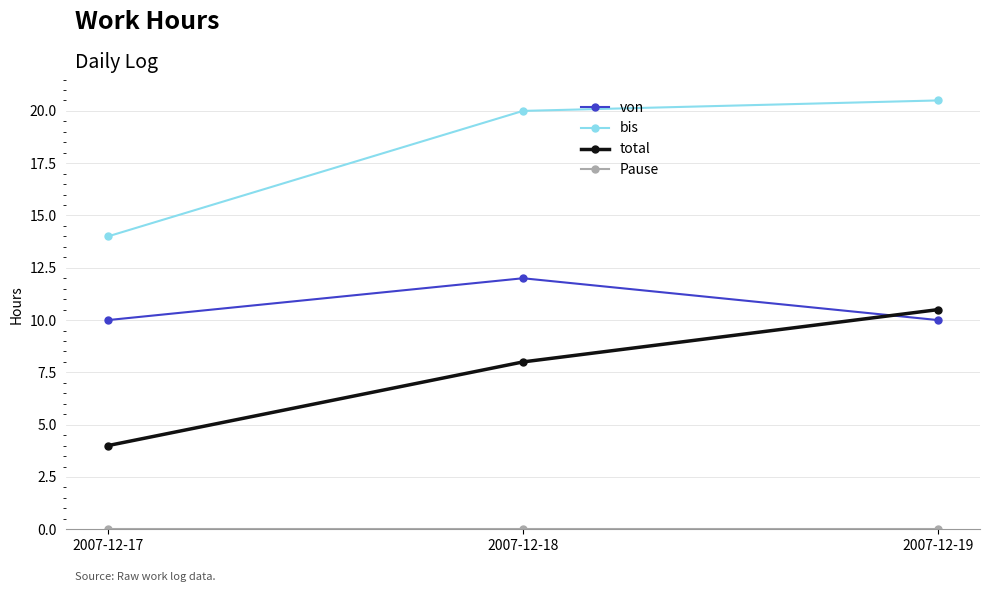

Does the chart display data point markers on the line(s)?

Yes